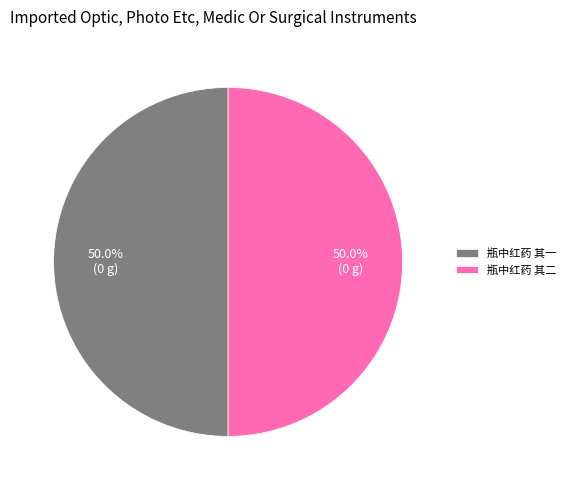

The 瓶中红药 其一 slice represents 55% of the pie. True or false?

False